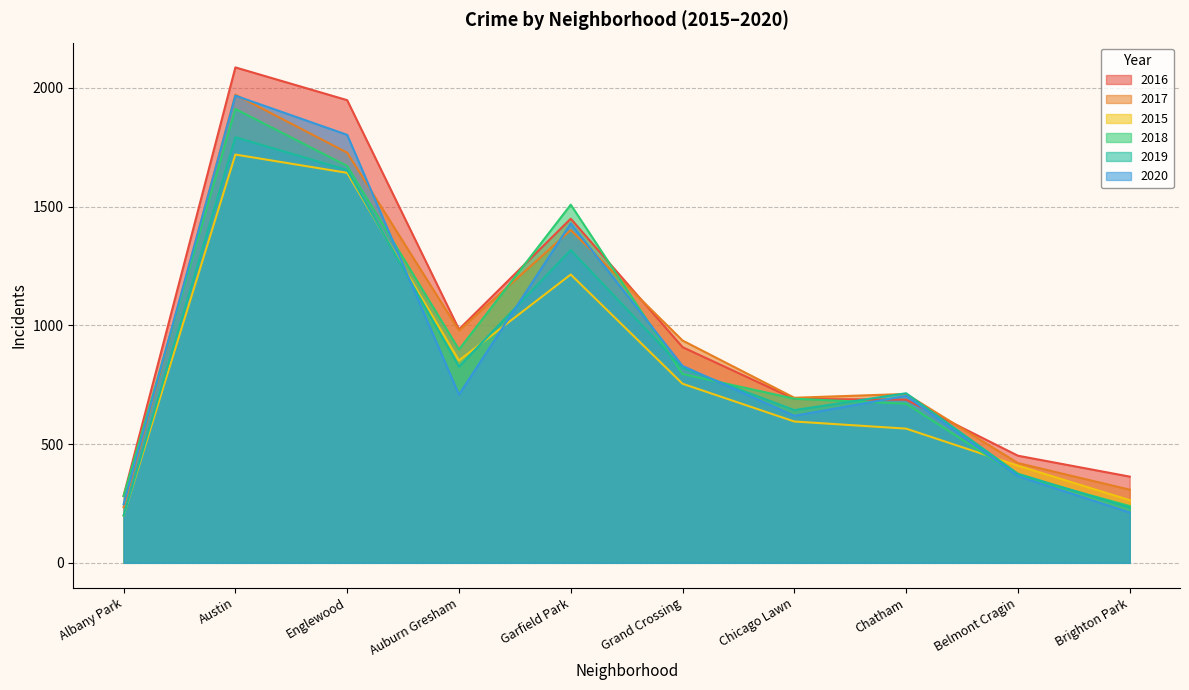

Is the value of 2018 at Albany Park greater than the value of 2017 at Chicago Lawn?

No